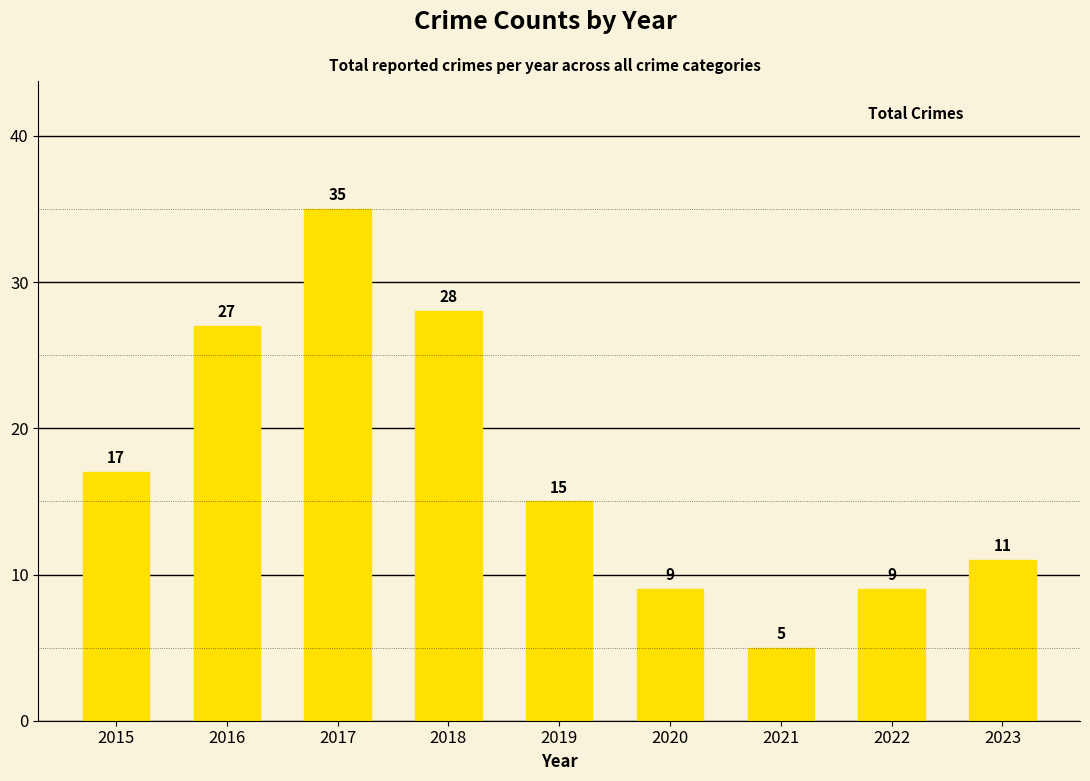

Does the chart contain any negative values?

No